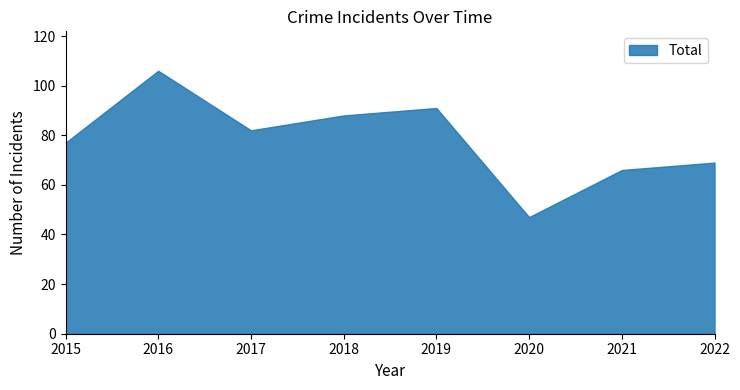

What is the smallest value displayed?

47